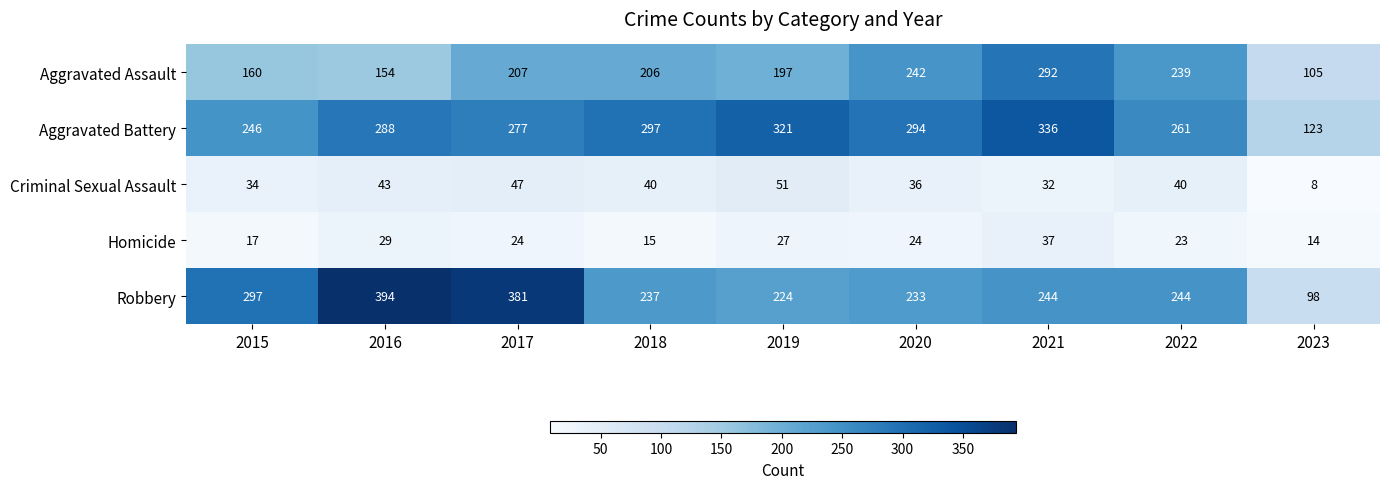

The value of Robbery at 2018 is 237. True or false?

True